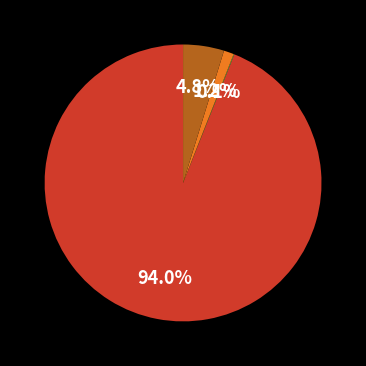

Is there a majority slice in this chart?

Yes